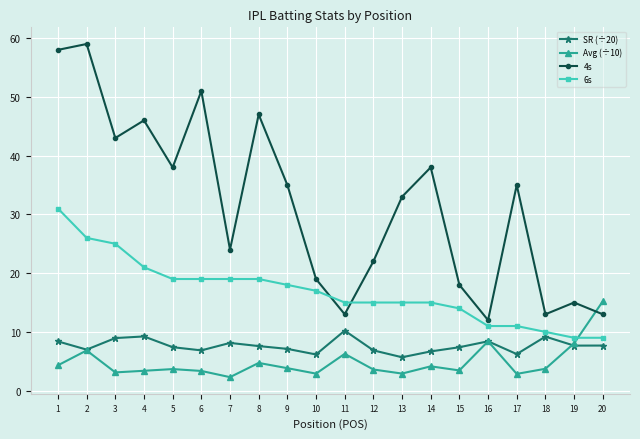

Count the number of categories in the chart.

20